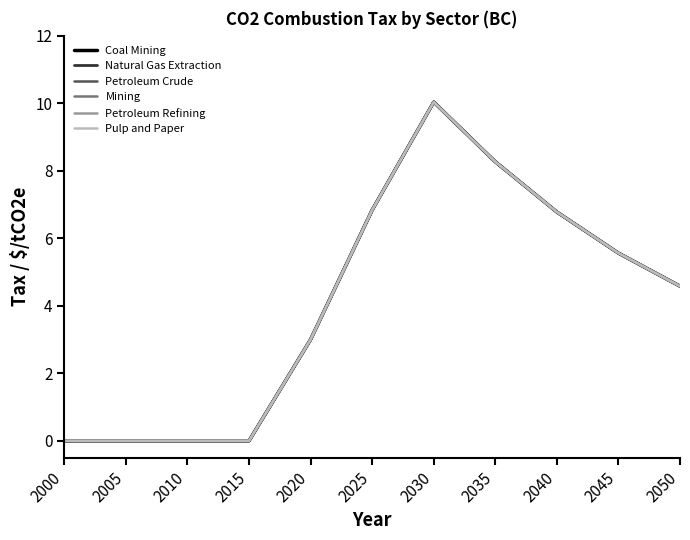

How many positive values does the Natural Gas Extraction series have?

7